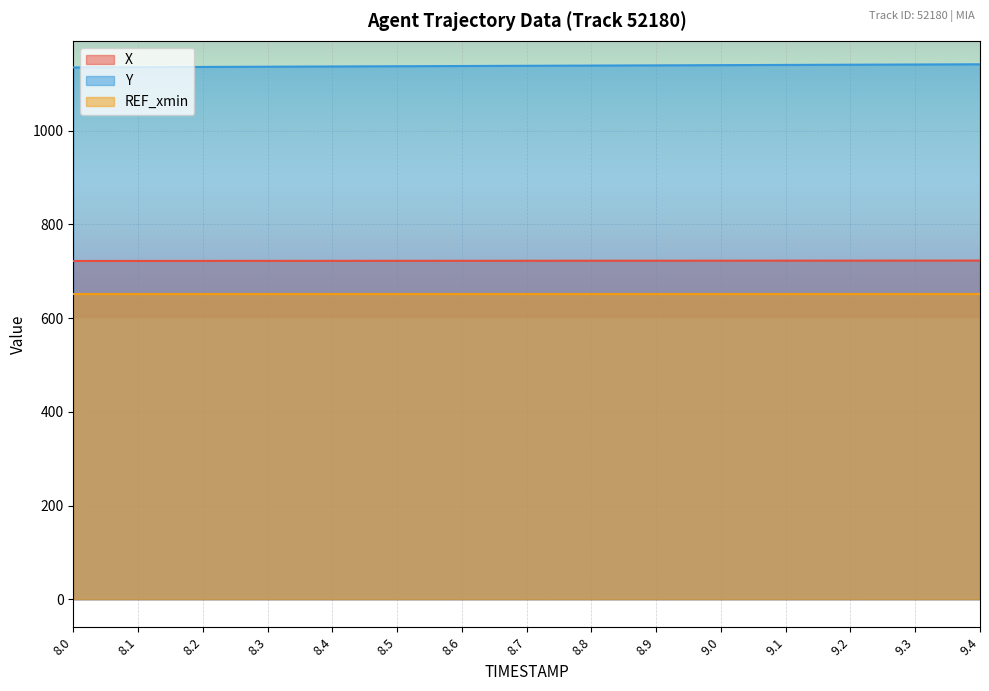

The Y series shows 1138.6 at 8.7. True or false?

True